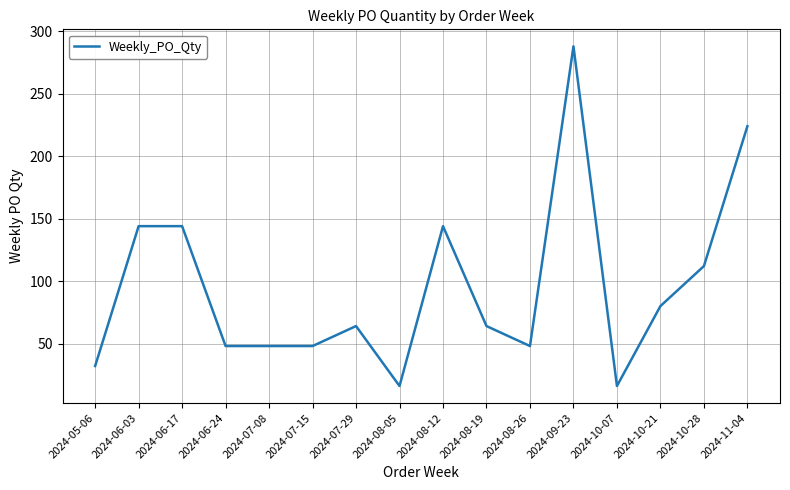

What is the average value?

95